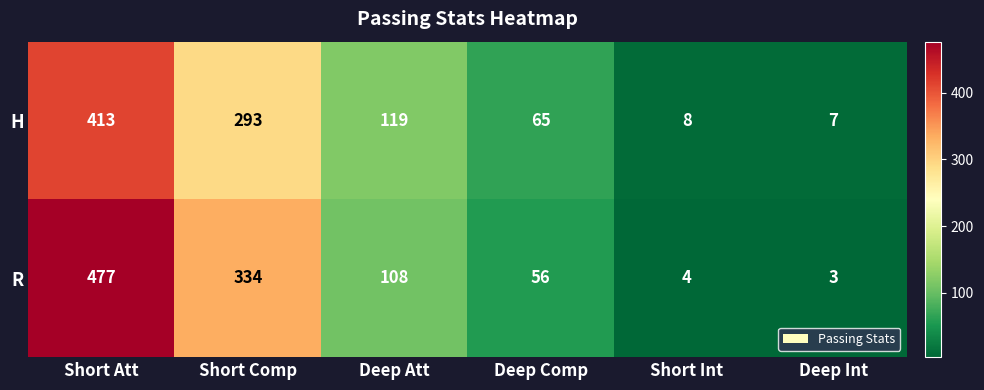

What is the approximate value of R at Deep Comp, to the nearest 10?

60